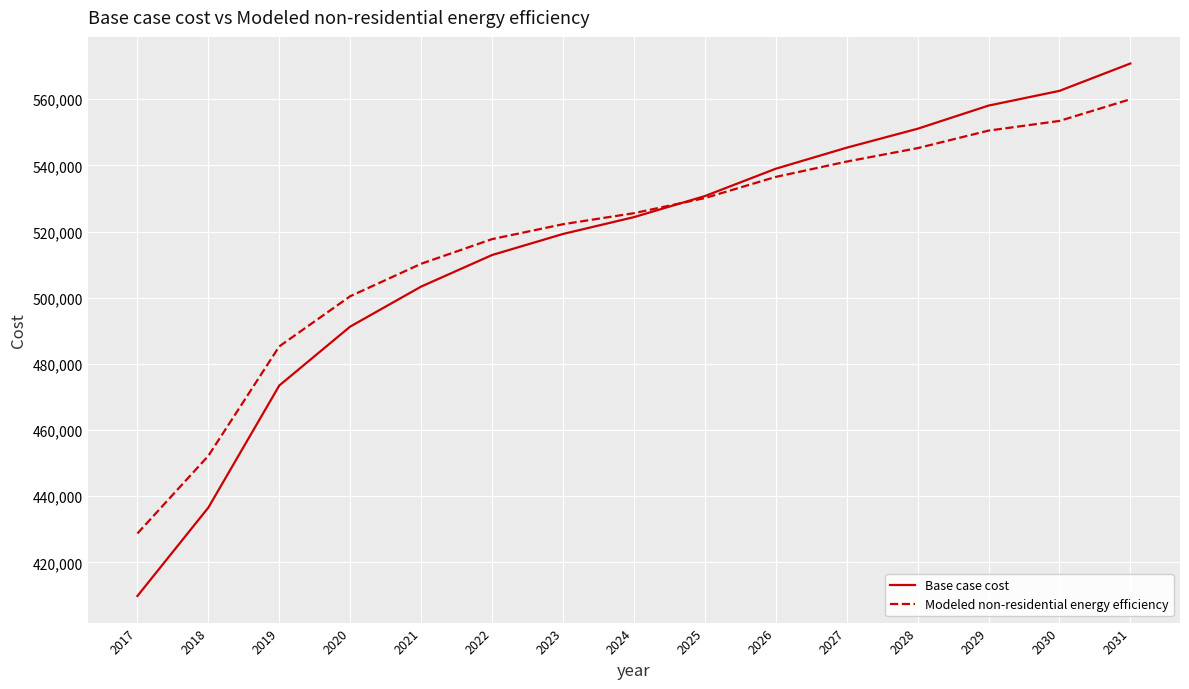

Reading left to right, what are all the values shown in this chart?

Base case cost: 2017=409855.1	2018=436570.5	2019=473463.1	2020=491273.4	2021=503358.9	2022=512900.1	2023=519260.9	2024=524349.5	2025=530710.3	2026=538979.4	2027=545340.2	2028=551064.9	2029=558061.8	2030=562514.3	2031=570783.4
Modeled non-residential energy efficiency: 2017=428749.5	2018=452209.5	2019=485283.0	2020=500442.8	2021=510254.5	2022=517709.1	2023=522207.4	2024=525543.7	2025=530110.8	2026=536506.3	2027=541139.0	2028=545205.0	2029=550498.7	2030=553429.1	2031=559979.3